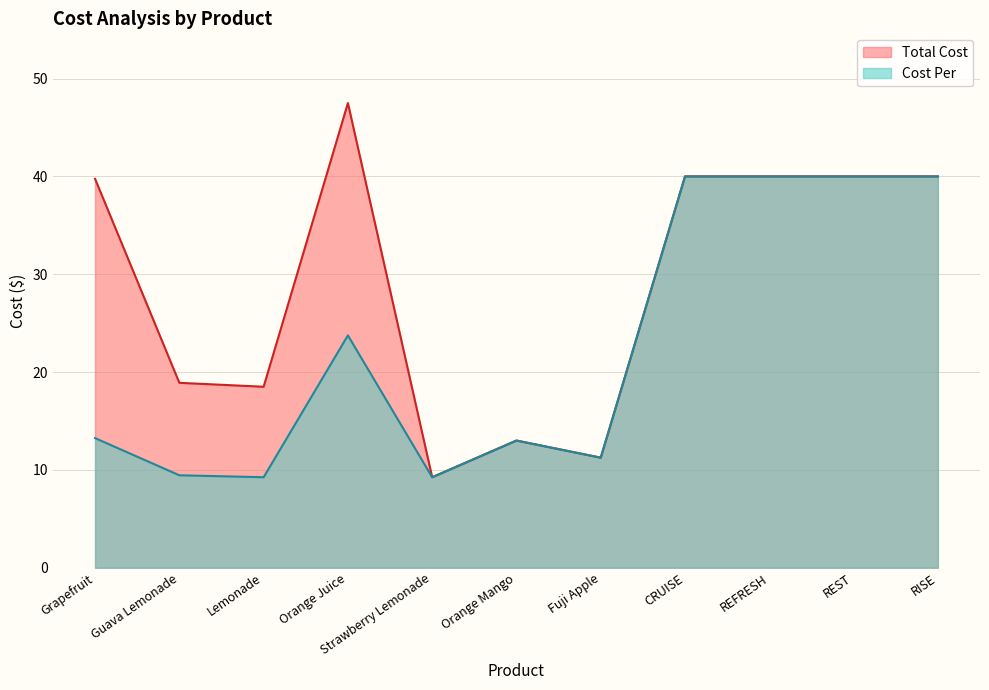

Reading left to right, transcribe all the data shown in this chart.

Total Cost: 39.8	18.9	18.5	47.5	9.2	13.0	11.2	40.0	40.0	40.0	40.0
Cost Per: 13.2	9.4	9.2	23.8	9.2	13.0	11.2	40.0	40.0	40.0	40.0